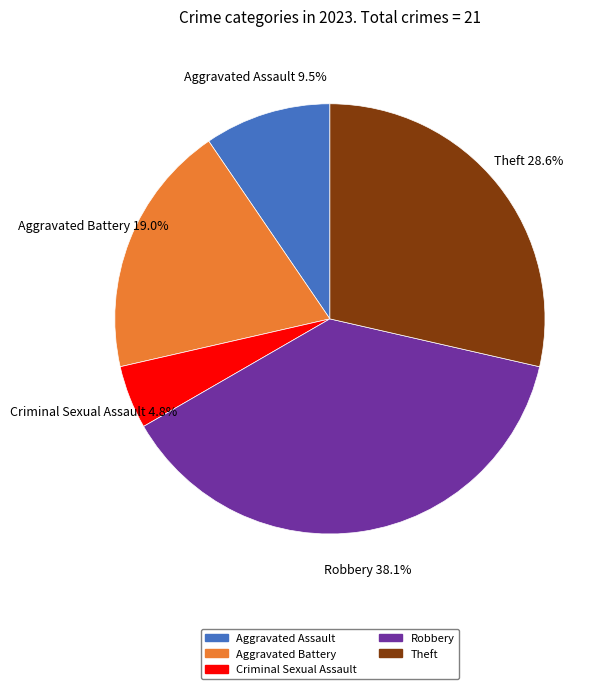

Is there any slice that represents more than half of the pie?

No